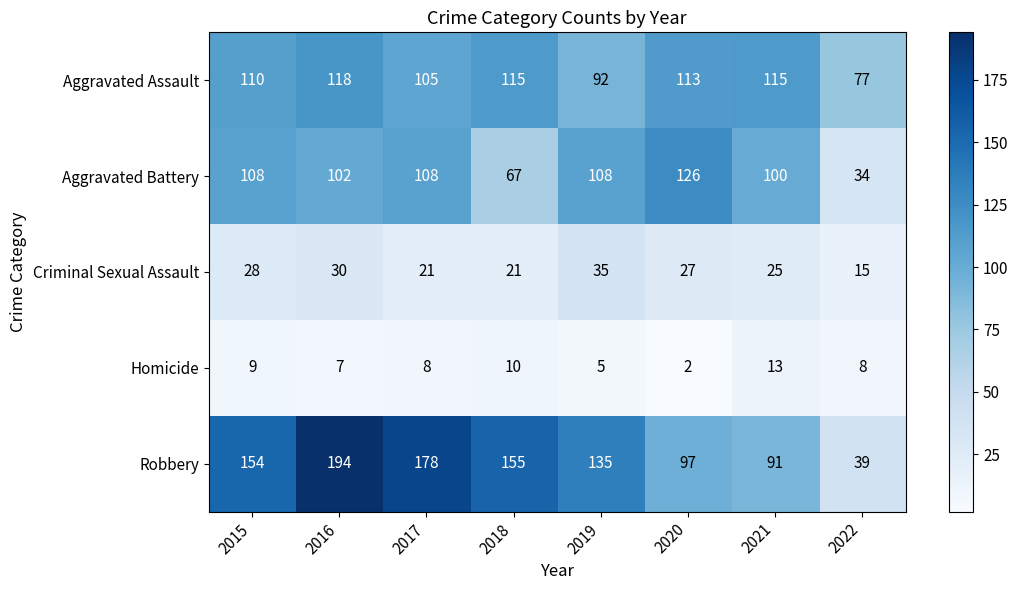

What is the total value across all series at 2021?

344